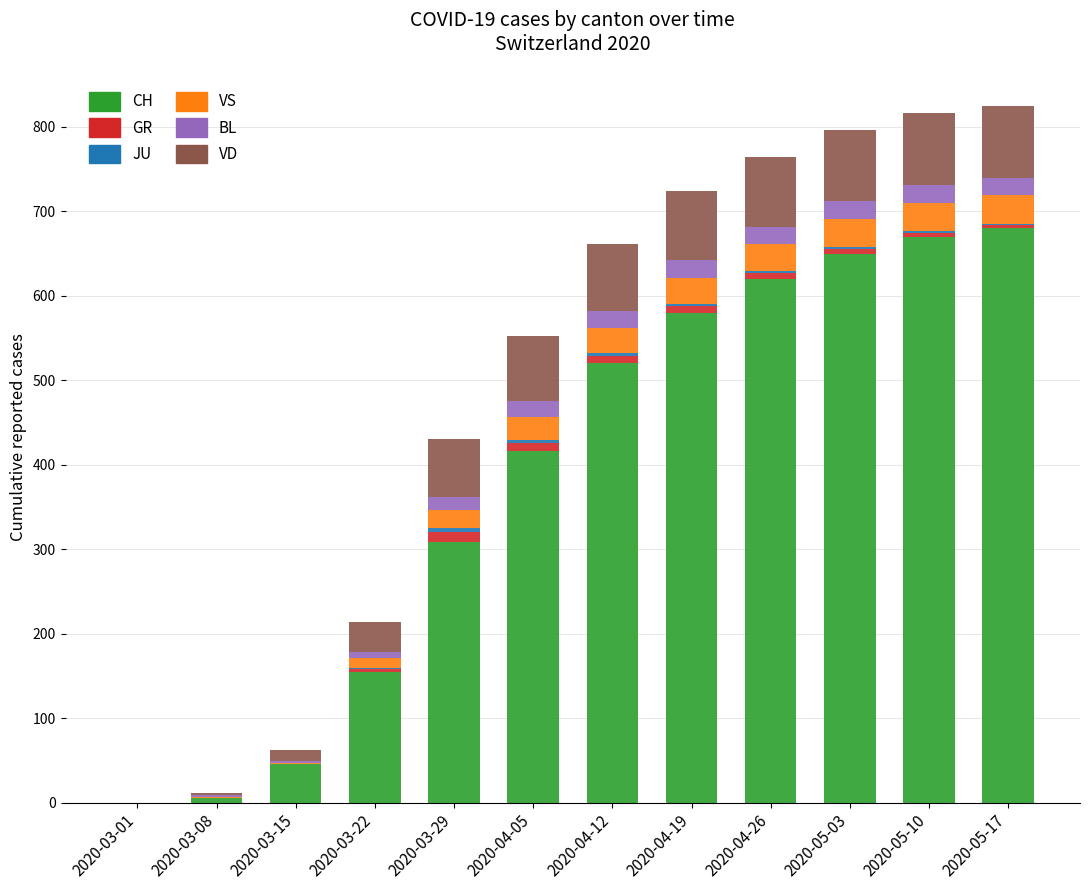

The value of CH at 2020-03-22 is 35. True or false?

False